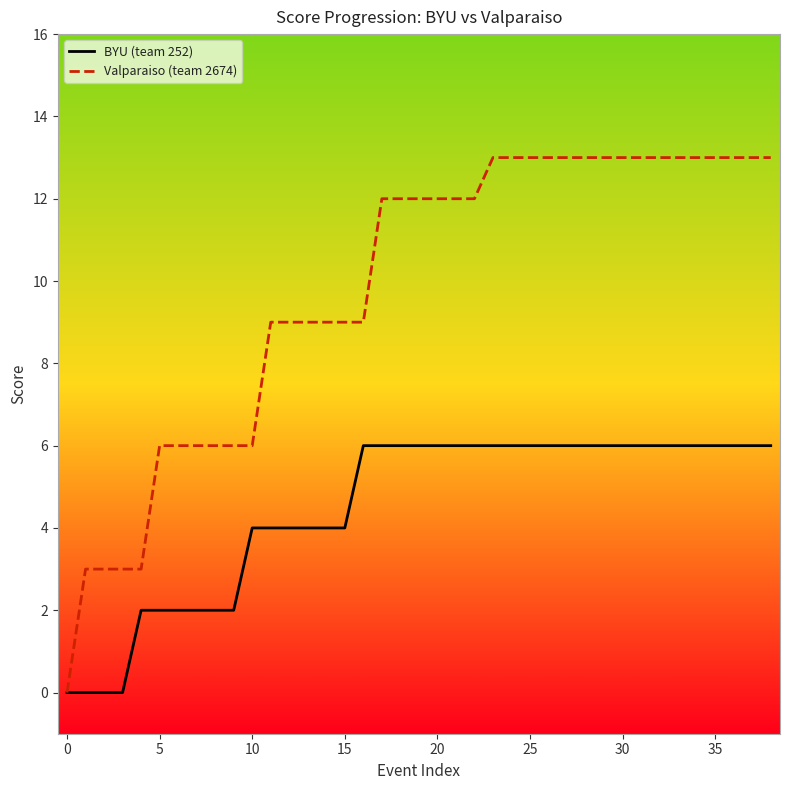

What is the maximum value shown in the chart?

13